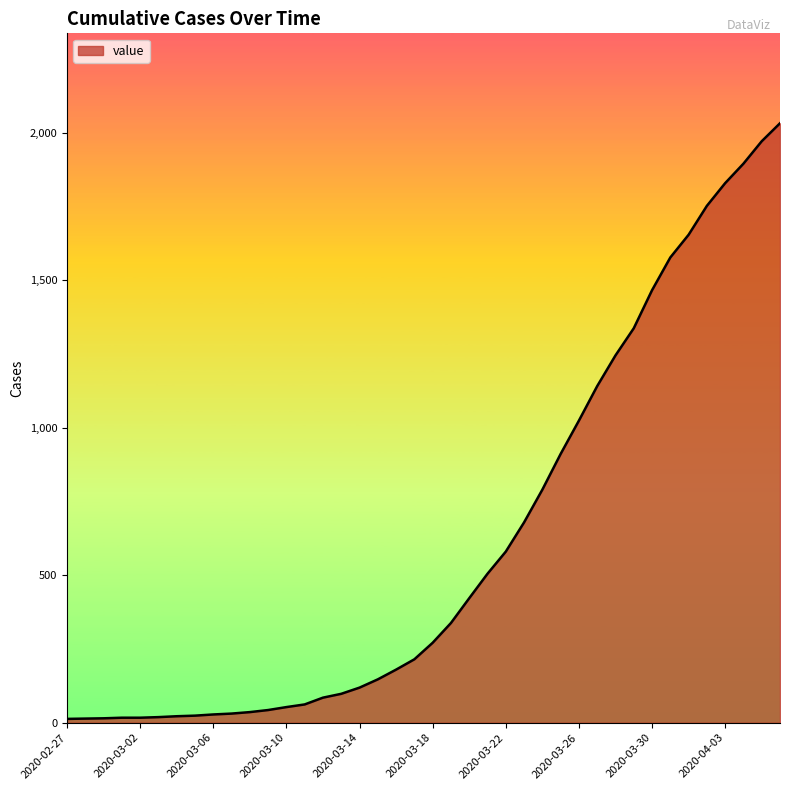

Where does the data first go above 271?

2020-03-19